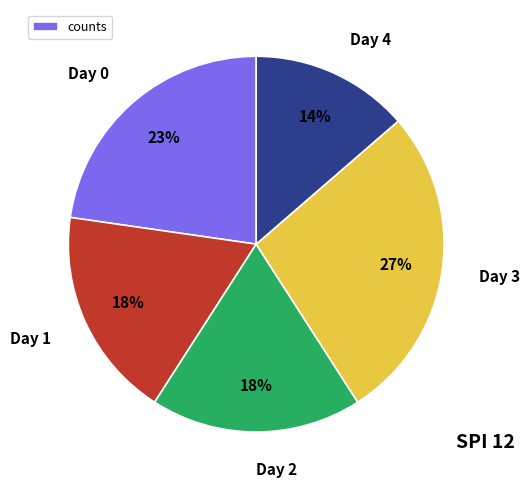

Count the number of slices in the pie.

5